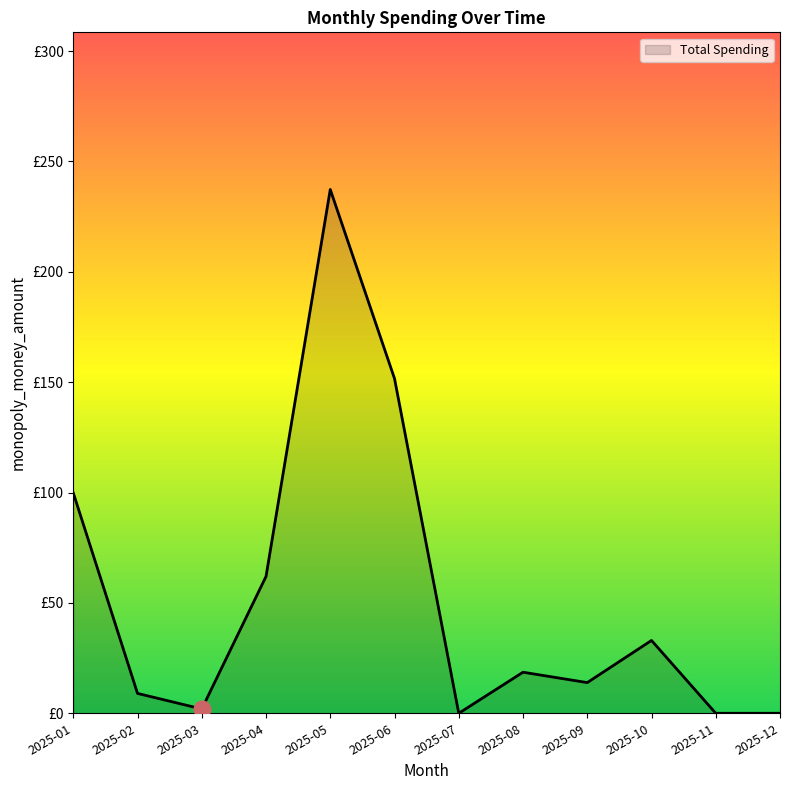

Where is the first local maximum?

2025-05